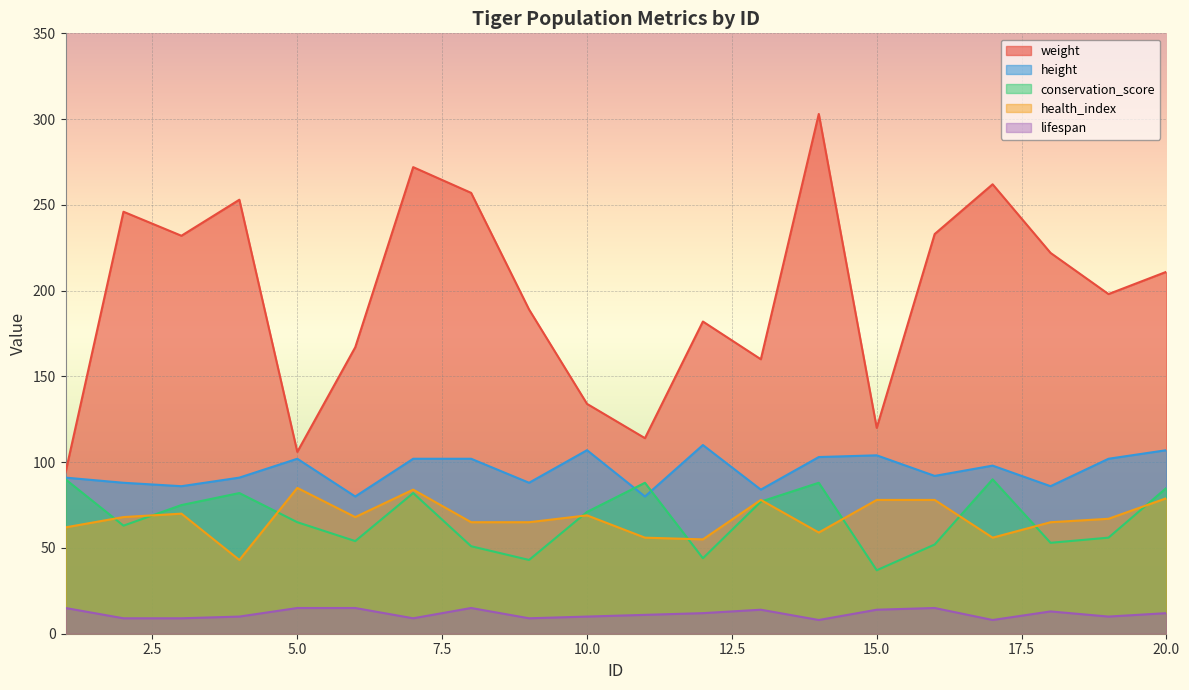

Reading left to right, what are all the values shown in this chart?

weight: 94	246	232	253	106	167	272	257	189	134	114	182	160	303	120	233	262	222	198	211
height: 91	88	86	91	102	80	102	102	88	107	80	110	84	103	104	92	98	86	102	107
conservation_score: 90	63	75	82	65	54	82	51	43	71	88	44	77	88	37	52	90	53	56	85
health_index: 62	68	70	43	85	68	84	65	65	69	56	55	78	59	78	78	56	65	67	79
lifespan: 15	9	9	10	15	15	9	15	9	10	11	12	14	8	14	15	8	13	10	12